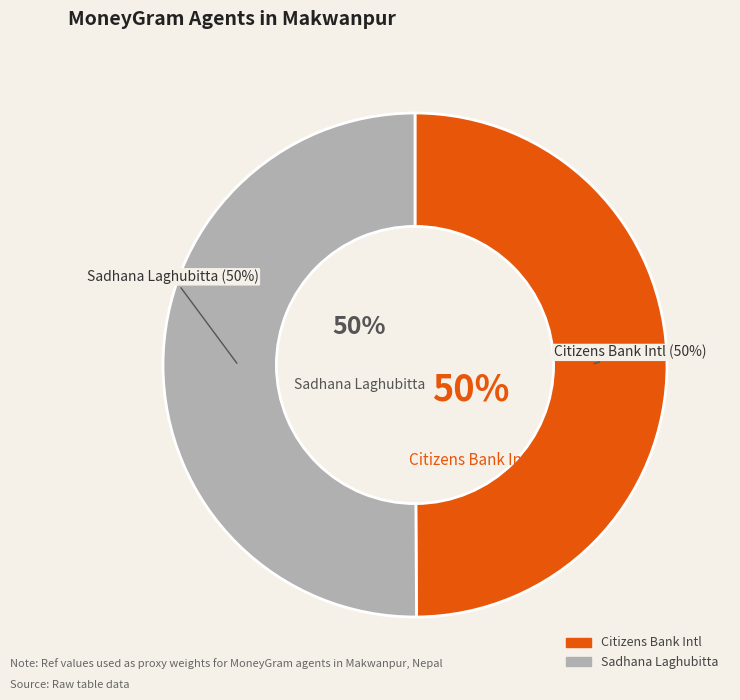

What percentage is the SADHANA LAGHUBITTA BITTIYA SANSTHA - #GM slice, to the nearest percent?

50%